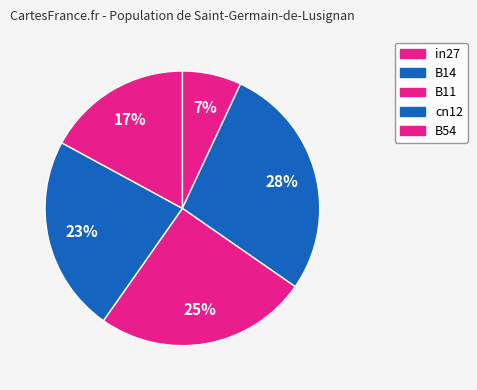

What is the smallest slice in the pie chart?

in27